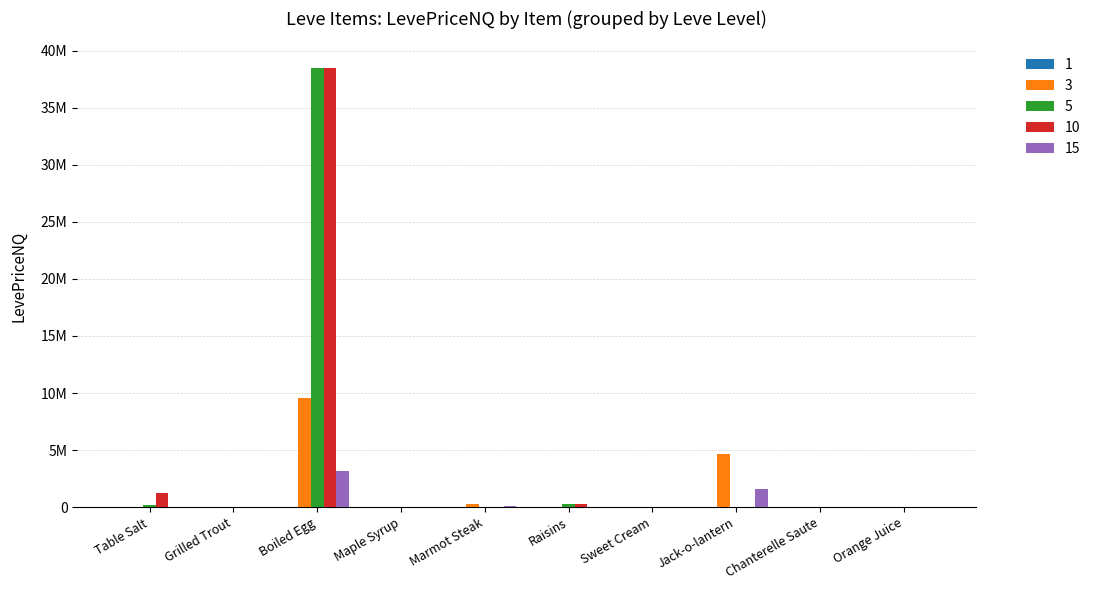

What are all the series names shown in the legend?

1, 3, 5, 10, 15